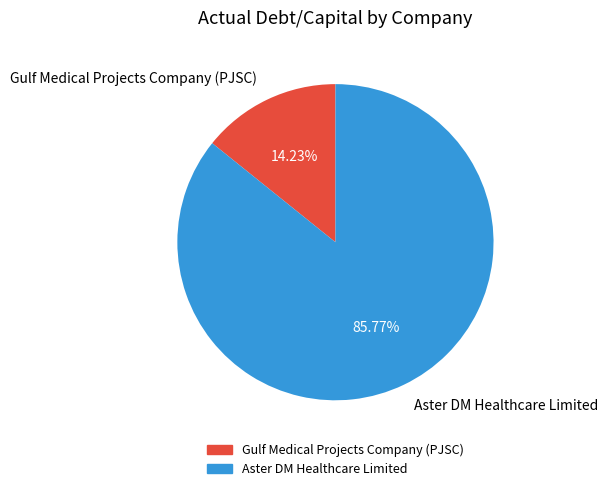

Which slice represents more than half of the pie?

Aster DM Healthcare Limited